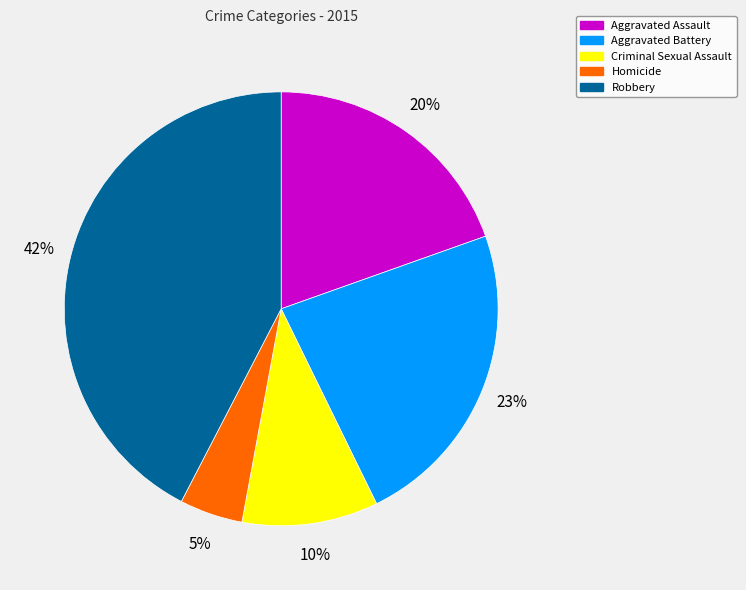

How many segments does this pie chart have?

5